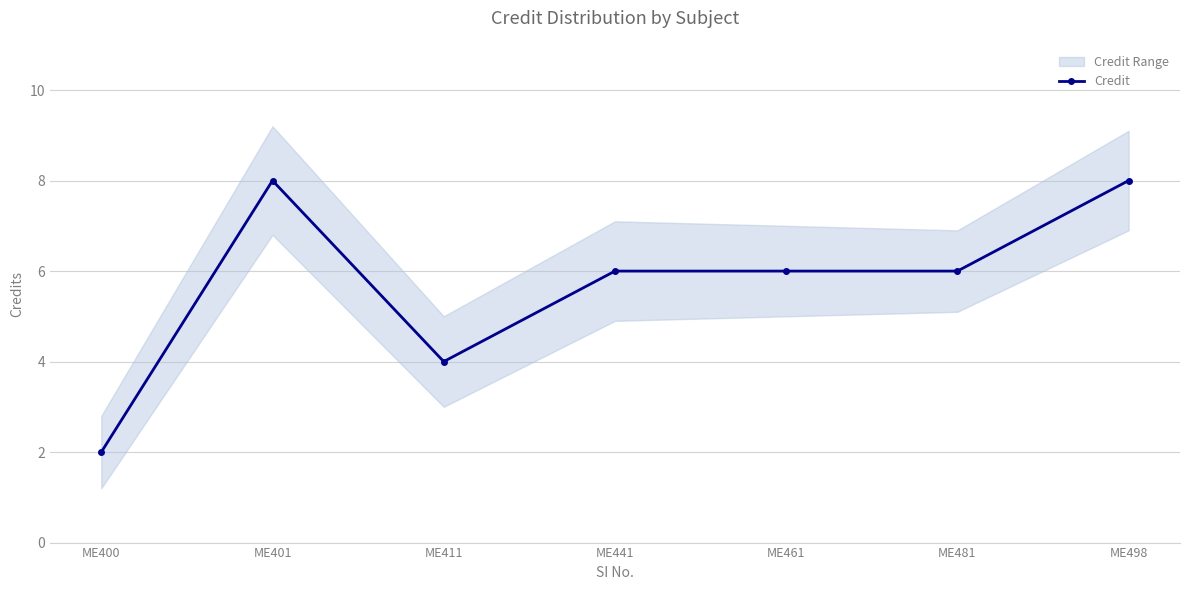

What is the minimum value shown in the chart?

2